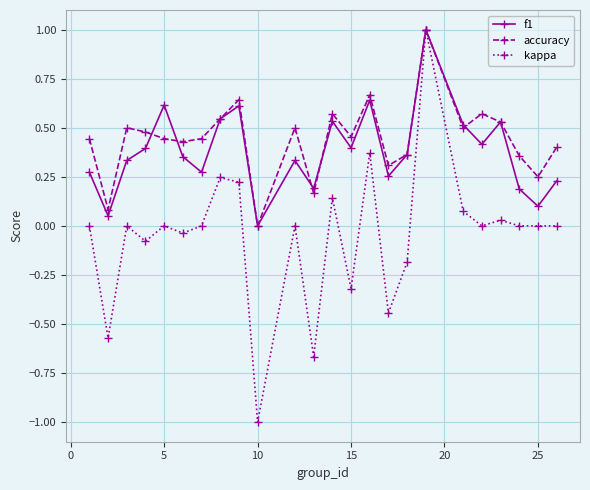

Count the number of data series in this chart.

3